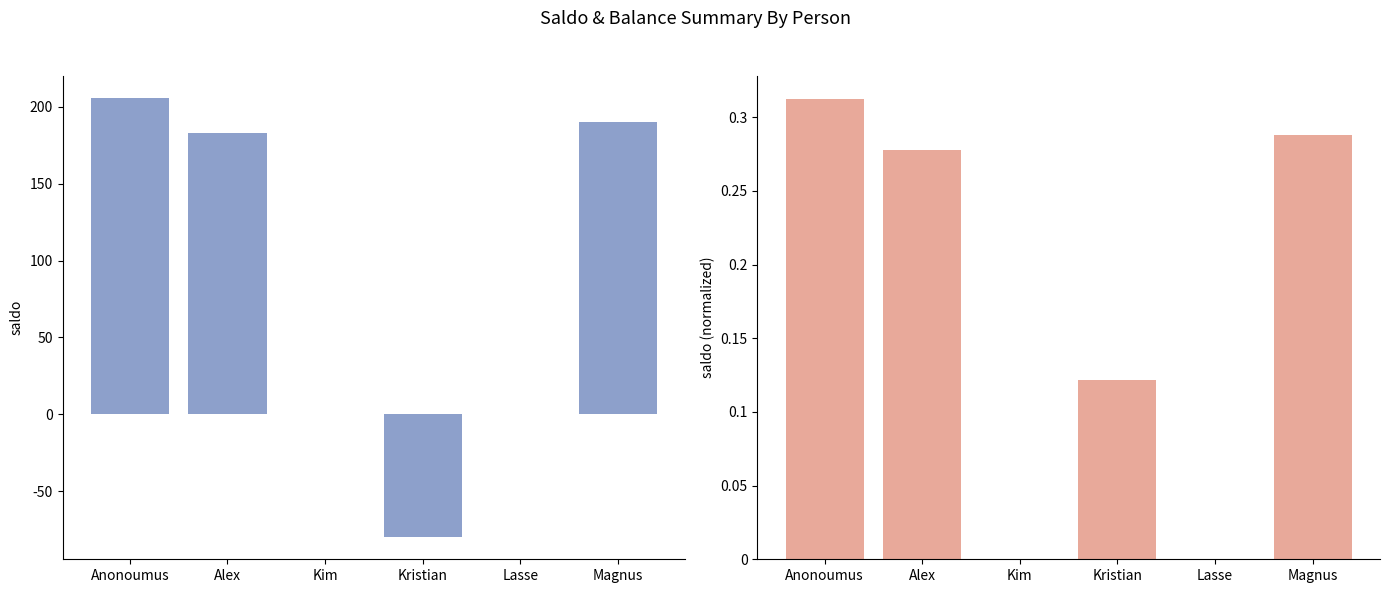

Is it true that Saldo (normalized) equals 0.3 at Anonoumus?

True